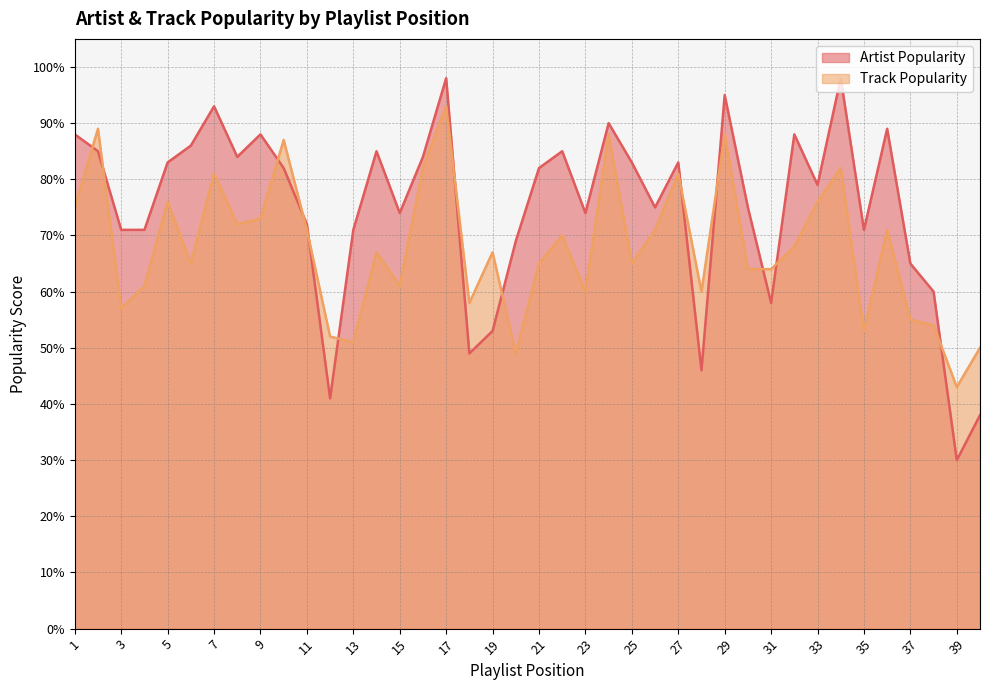

Reading right to left, list all the values displayed in this chart.

Artist Popularity: 40=38	39=30	38=60	37=65	36=89	35=71	34=98	33=79	32=88	31=58	30=75	29=95	28=46	27=83	26=75	25=83	24=90	23=74	22=85	21=82	20=69	19=53	18=49	17=98	16=84	15=74	14=85	13=71	12=41	11=72	10=82	9=88	8=84	7=93	6=86	5=83	4=71	3=71	2=85	1=88
Track Popularity: 40=50	39=43	38=54	37=55	36=71	35=53	34=82	33=76	32=68	31=64	30=64	29=88	28=60	27=81	26=71	25=65	24=88	23=60	22=70	21=65	20=49	19=67	18=58	17=93	16=82	15=61	14=67	13=51	12=52	11=71	10=87	9=73	8=72	7=81	6=65	5=76	4=61	3=57	2=89	1=75